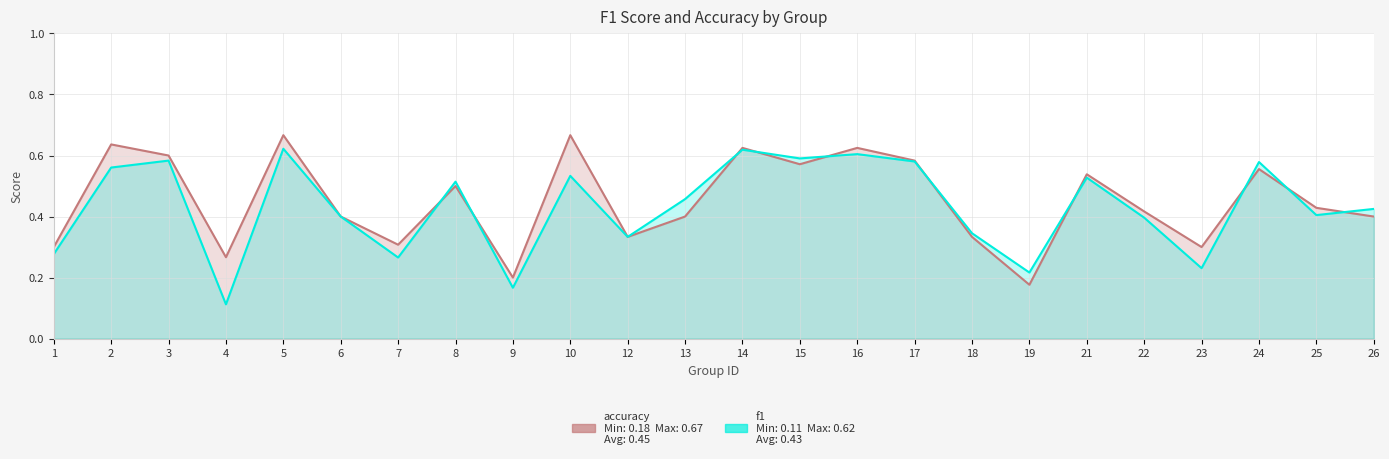

Between which two adjacent categories do accuracy and f1 first intersect?

7 and 8